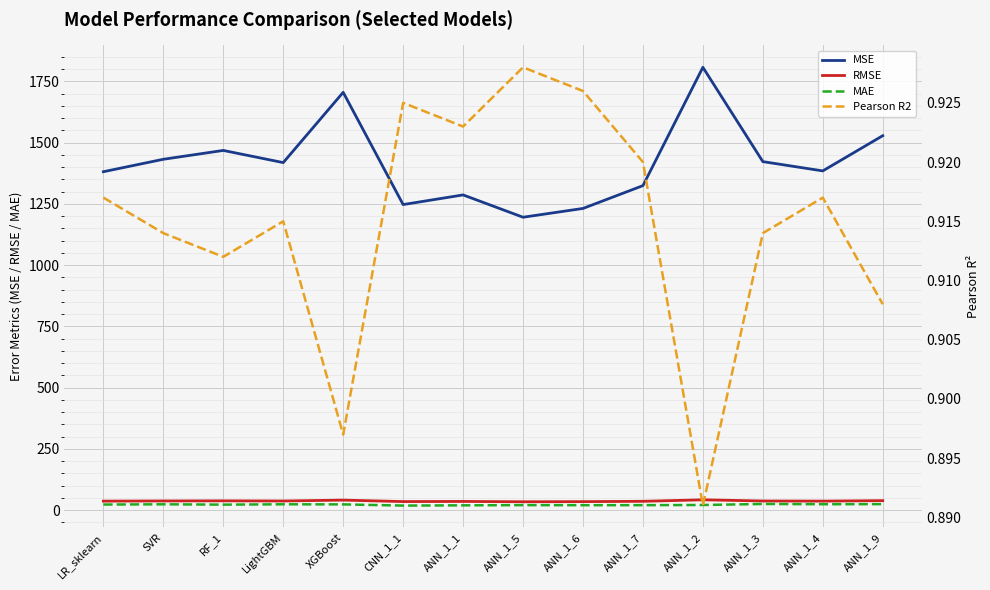

The MAE series shows 32.4 at ANN_1_2. True or false?

False